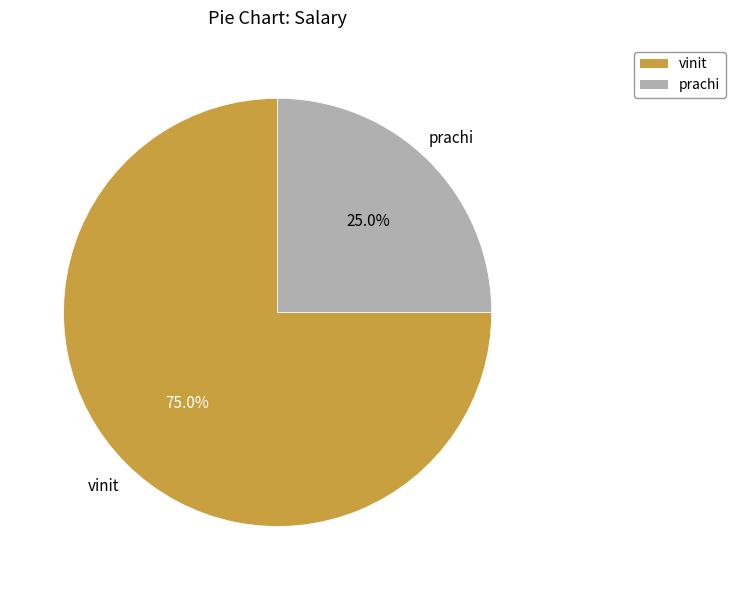

What is the majority slice?

vinit